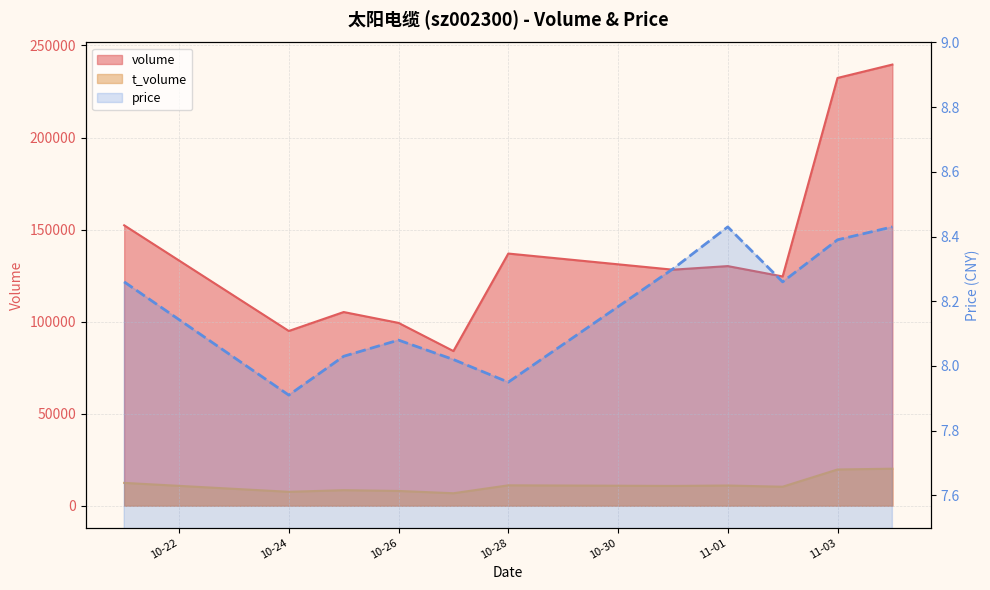

What is the difference between the maximum and minimum values in the volume series?

155635.0